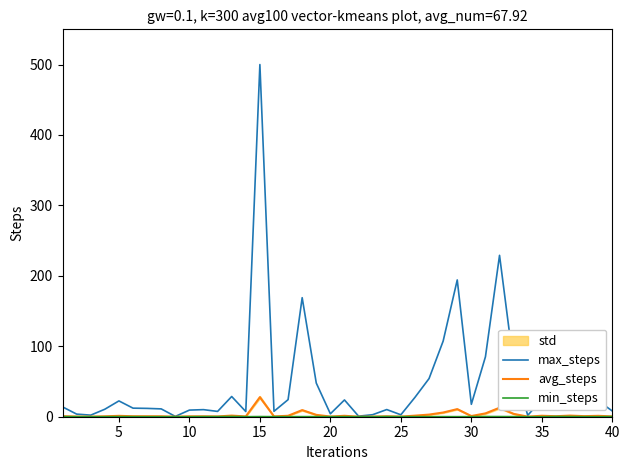

Where is the first local maximum for min_steps?

5